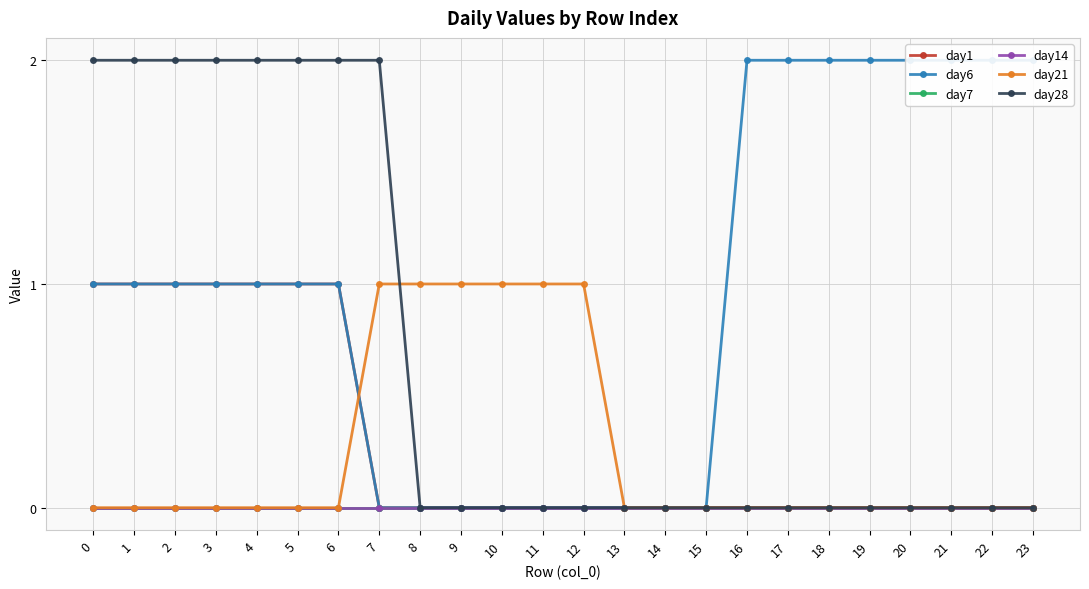

What is the value of the day6 point at the 21st from the left?

2